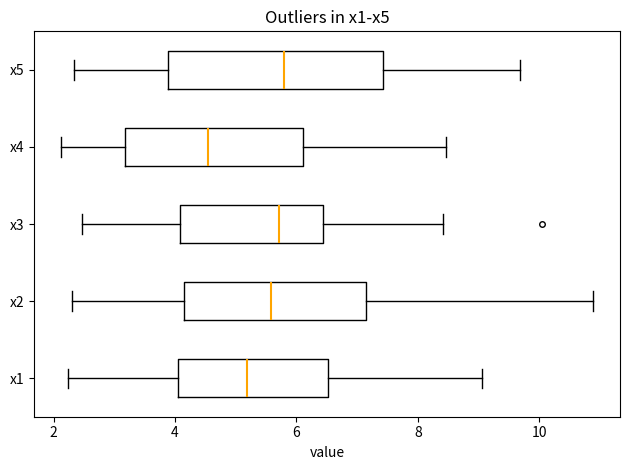

Reading bottom to top, read every box against the x-axis: the position of its median line, the range the box covers, and the ends of its whiskers. The values are not printed on the chart, so give them approximately, as read against the axis.

x1: median 5.2, box 4.0 to 6.6, whiskers 2.2 to 9.0
x2: median 5.6, box 4.2 to 7.2, whiskers 2.2 to 10.8
x3: median 5.8, box 4.0 to 6.4, whiskers 2.4 to 8.4
x4: median 4.6, box 3.2 to 6.2, whiskers 2.2 to 8.4
x5: median 5.8, box 3.8 to 7.4, whiskers 2.4 to 9.6